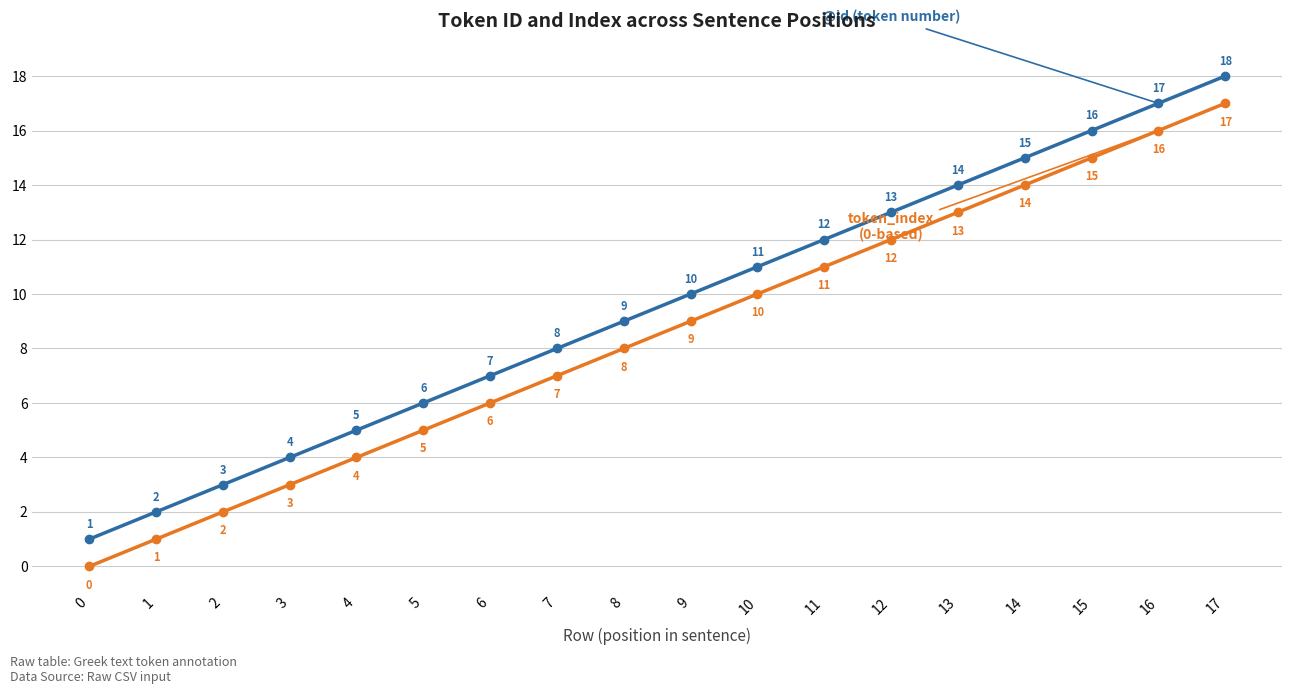

What is the maximum value shown in the chart?

18